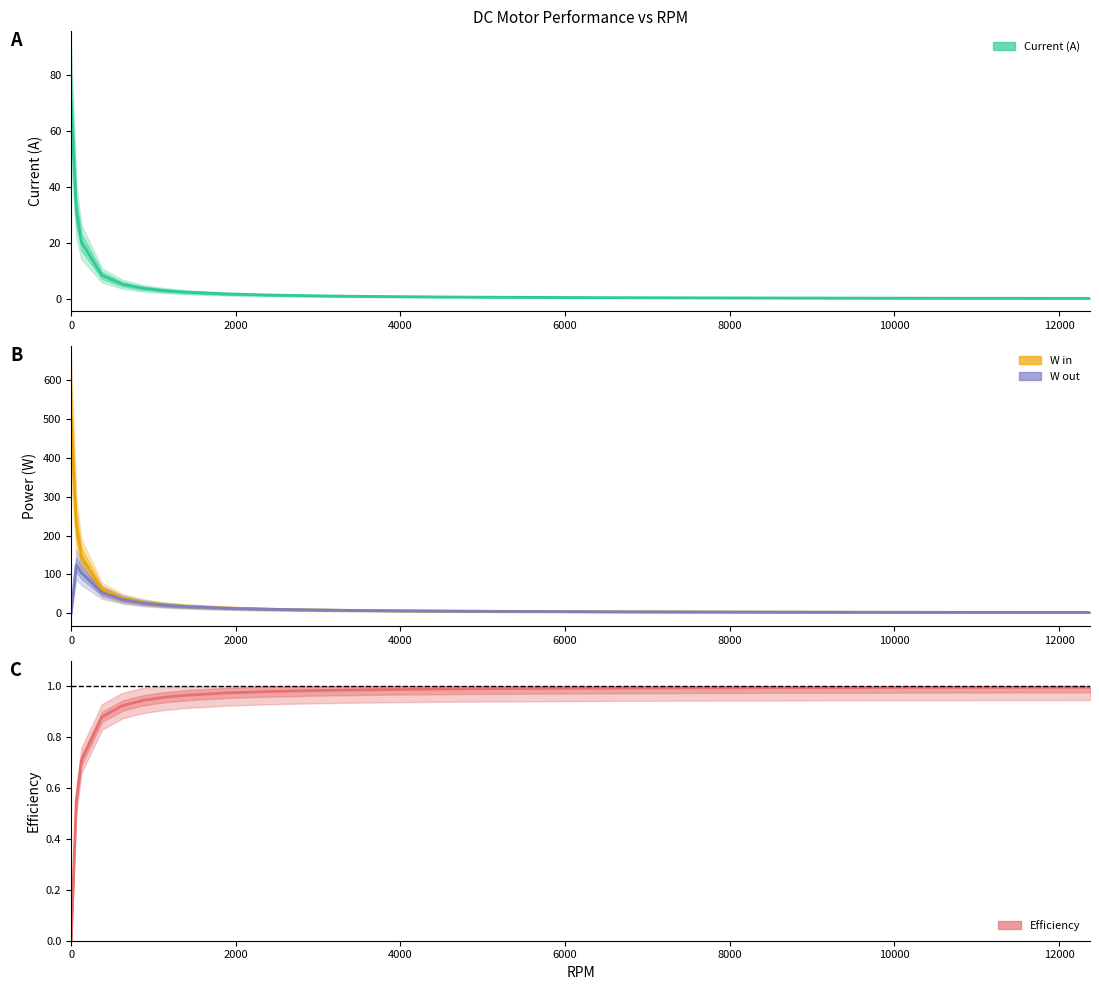

At how many categories does at least one series exceed 262?

1